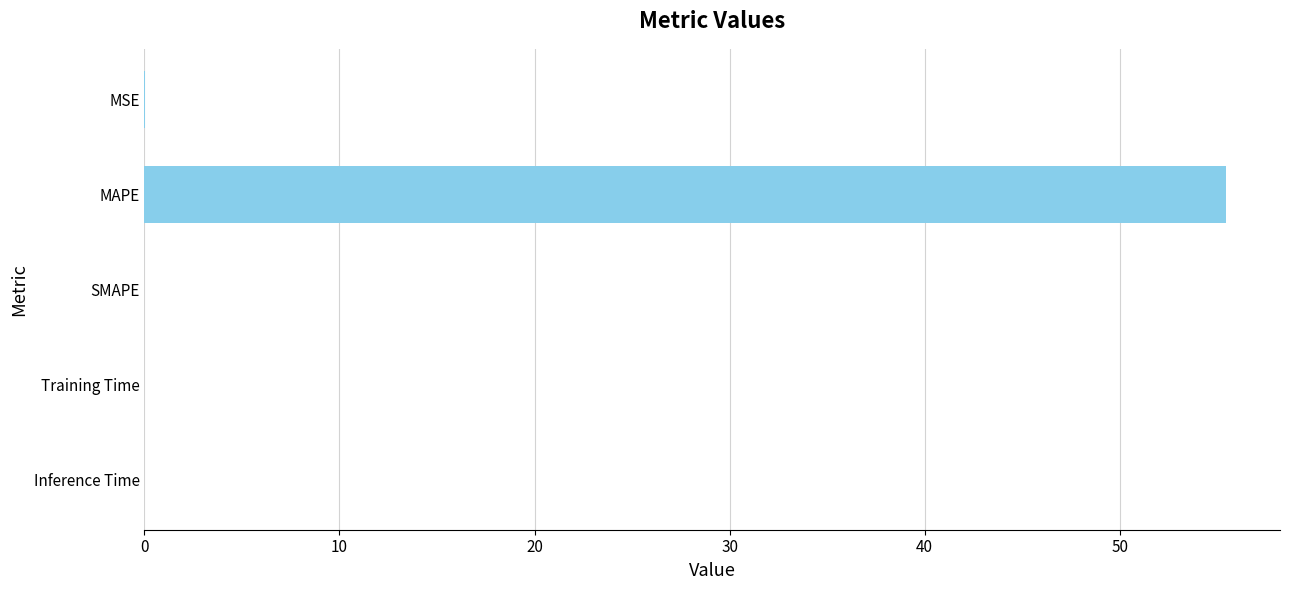

Count the number of data series in this chart.

1